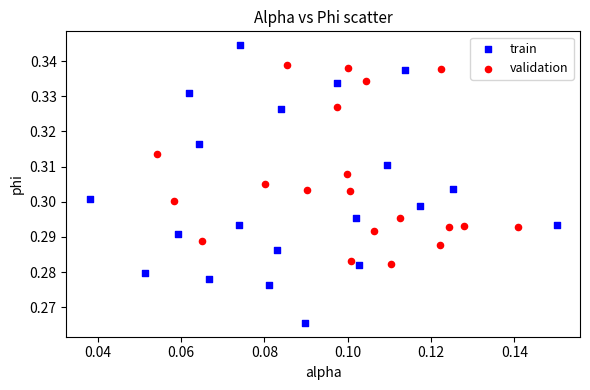

Which series contains the highest Y value?

train